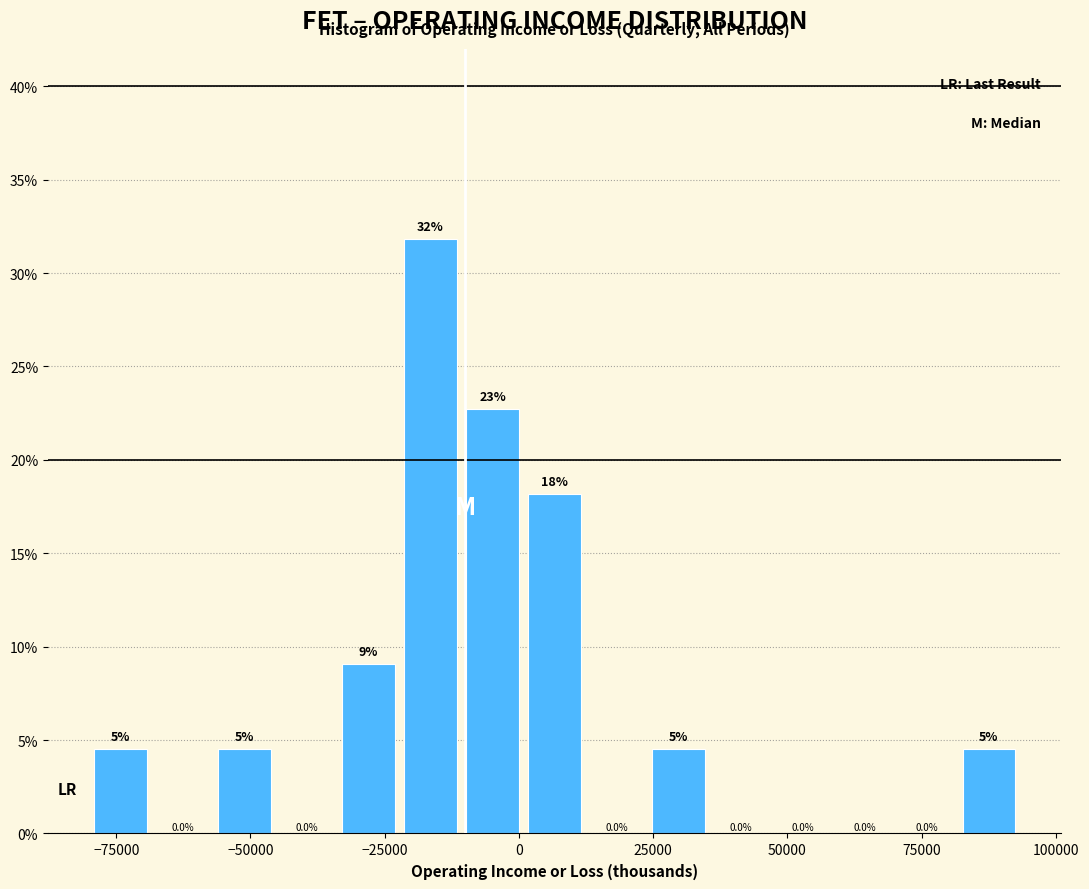

Read against the x-axis, roughly where is the centre of the tallest bar?

-15000